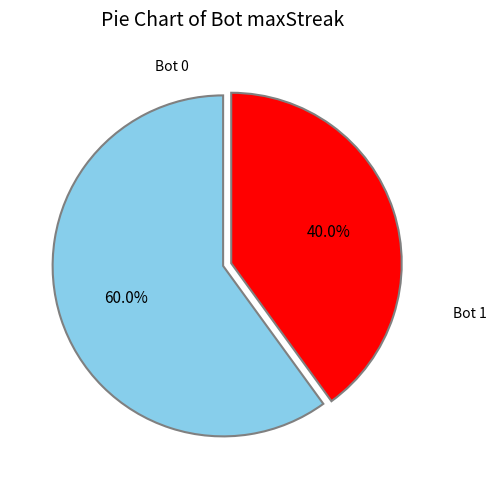

Which category accounts for the majority?

Bot 0